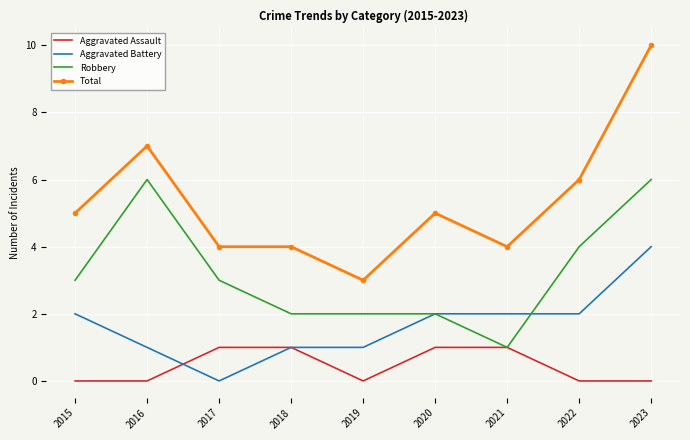

True or false: Total has a value of 3 at 2022.

False